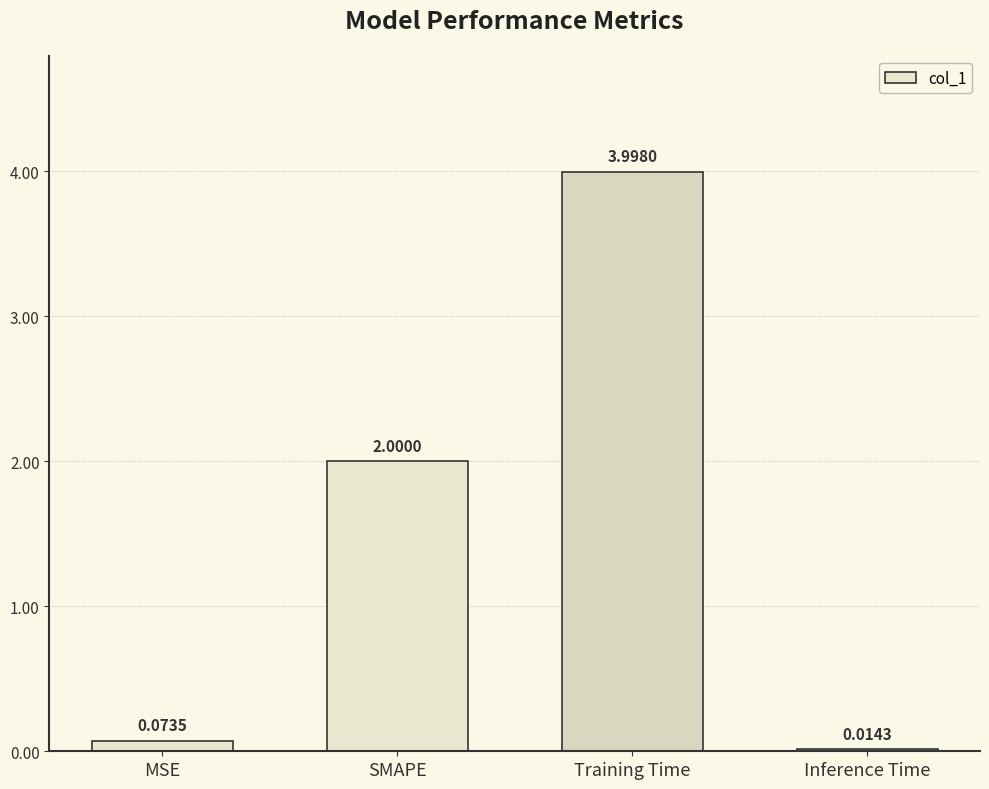

What is the sum of the values at SMAPE and MSE?

2.1